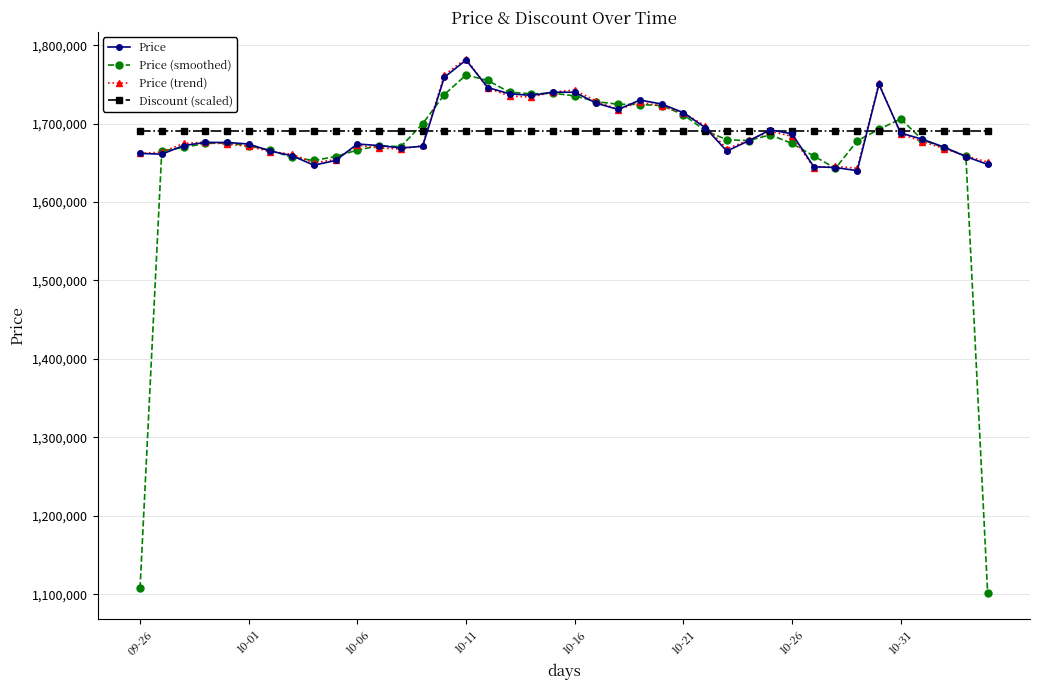

True or false: Price (smoothed) has more than 1 points higher than both neighbors.

True